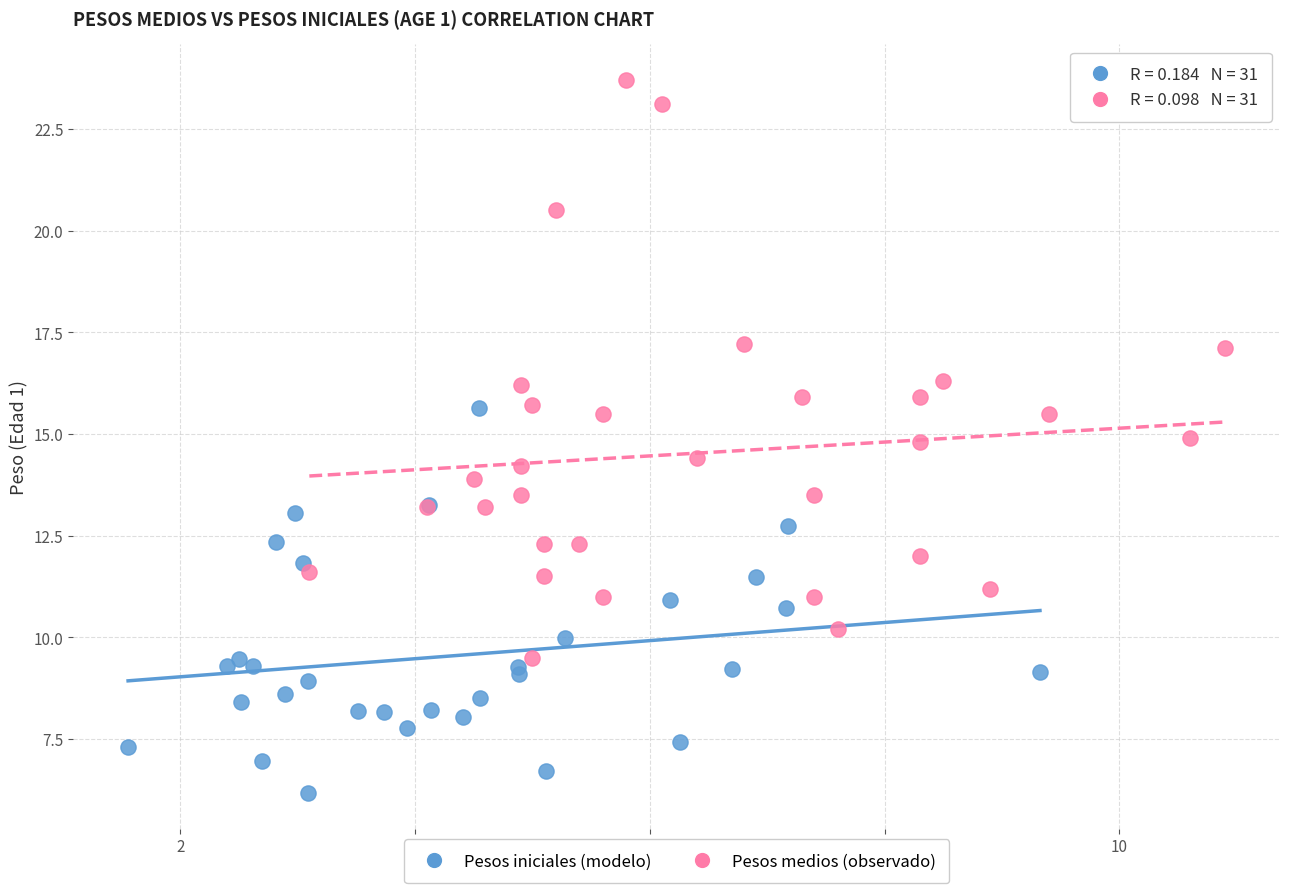

Which series contains the highest Y value?

Pesos medios (observado)